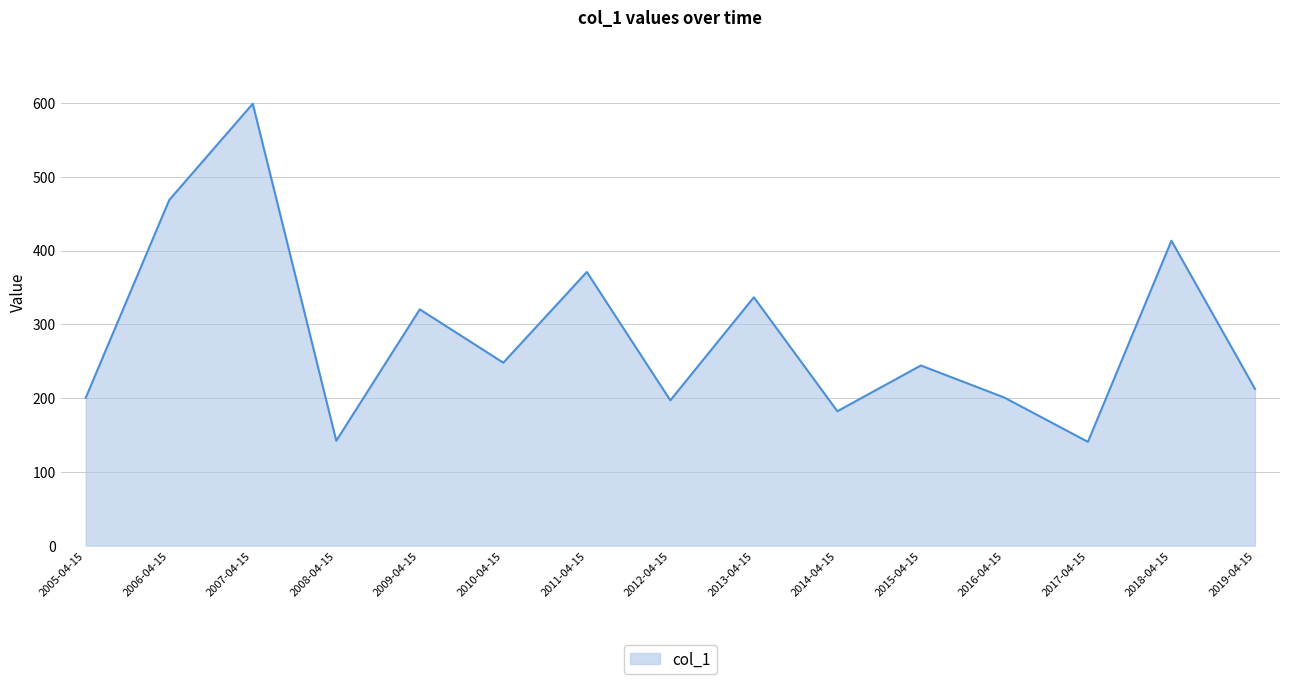

Approximately how many times larger is the value at 2009-04-15 compared to 2015-04-15?

1.3